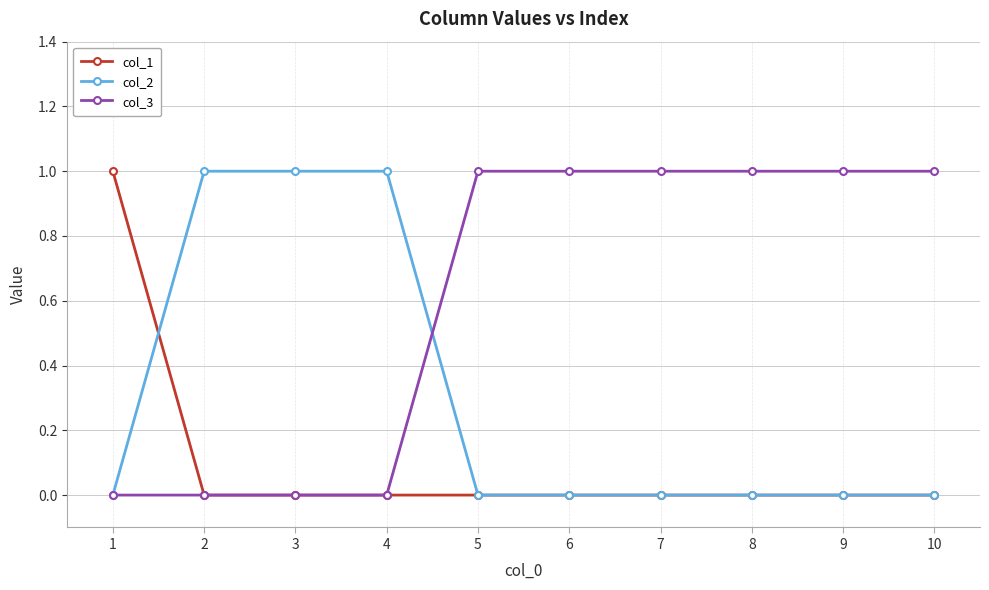

After their last crossing, which series has the higher values: col_2 or col_3?

col_3